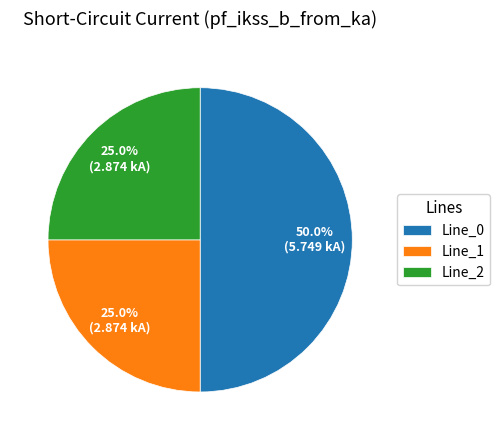

What portion of the pie excludes Line_0?

50.0%